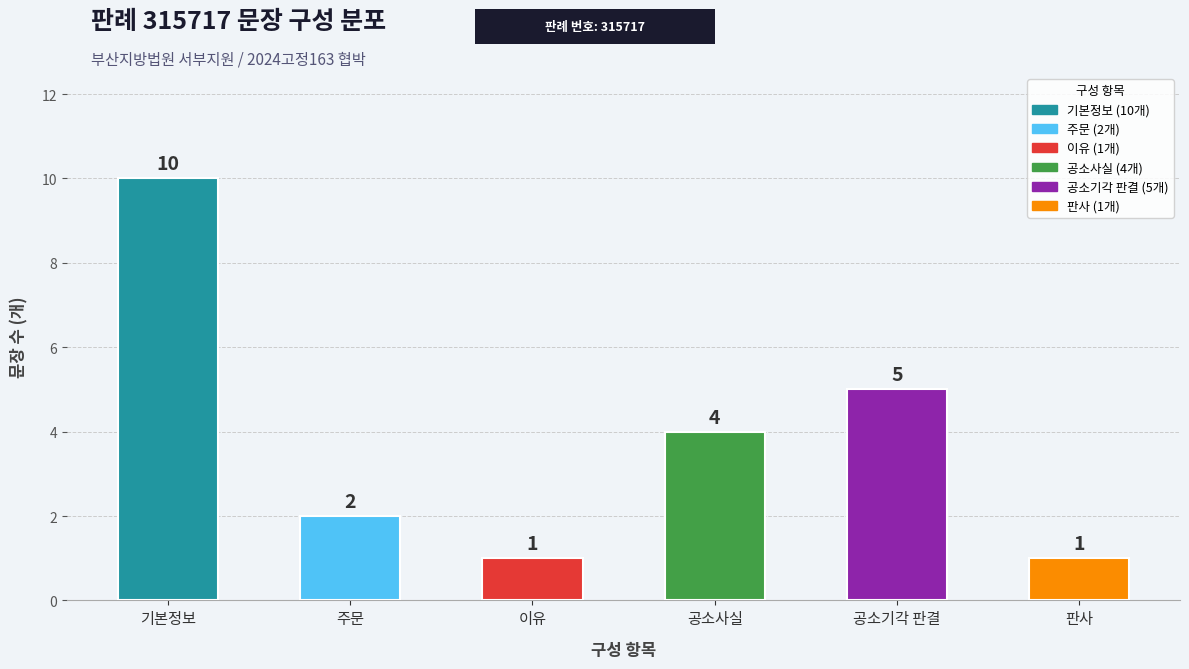

How many categories are shown in the chart?

6